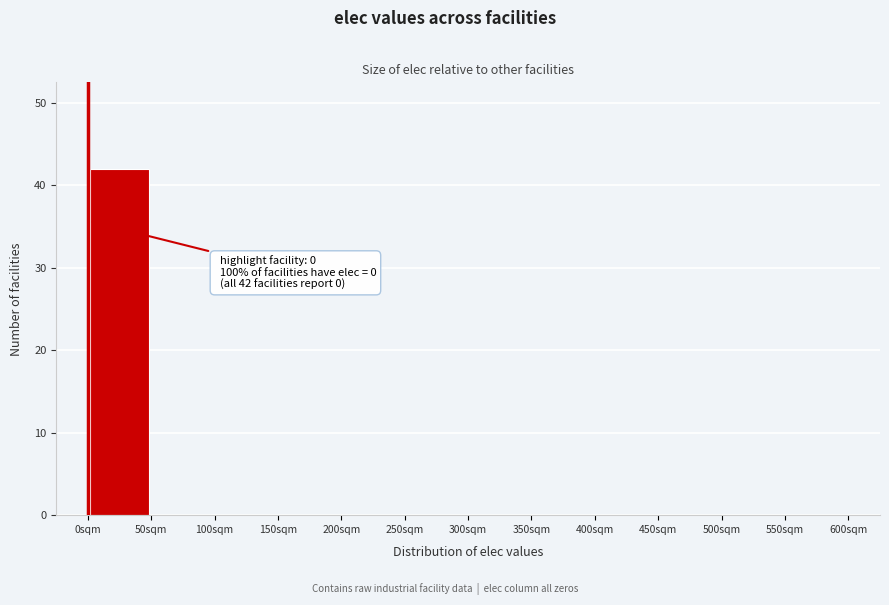

Over which range of the x-axis is the bar tallest?

0 to 50